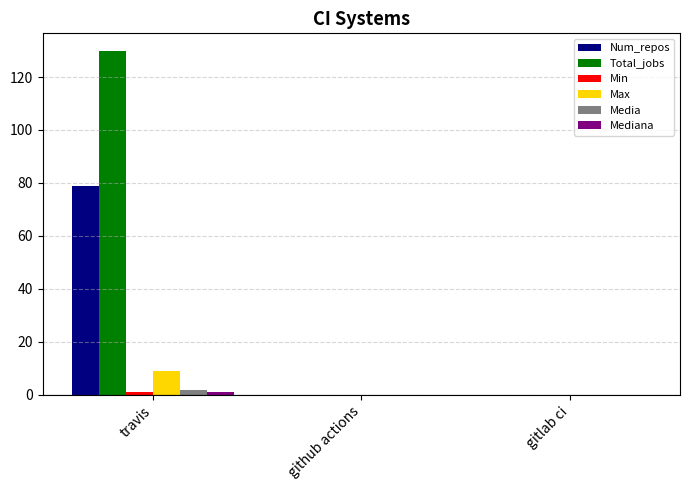

Which series changed the most between travis and github actions?

Total_jobs